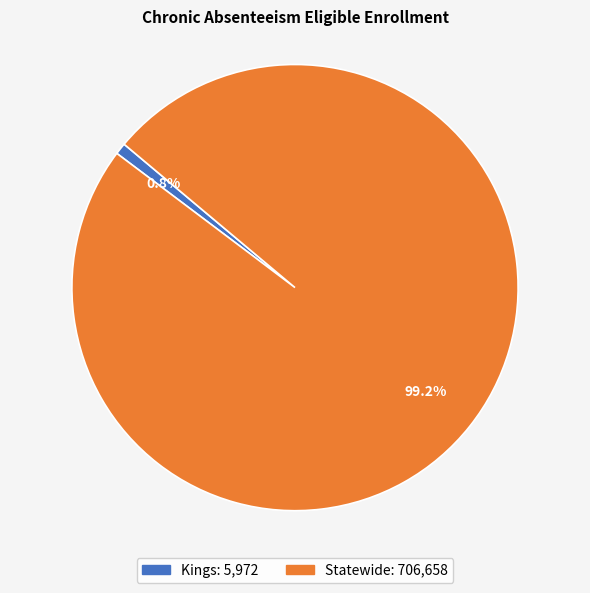

Does any single category account for the majority?

Yes